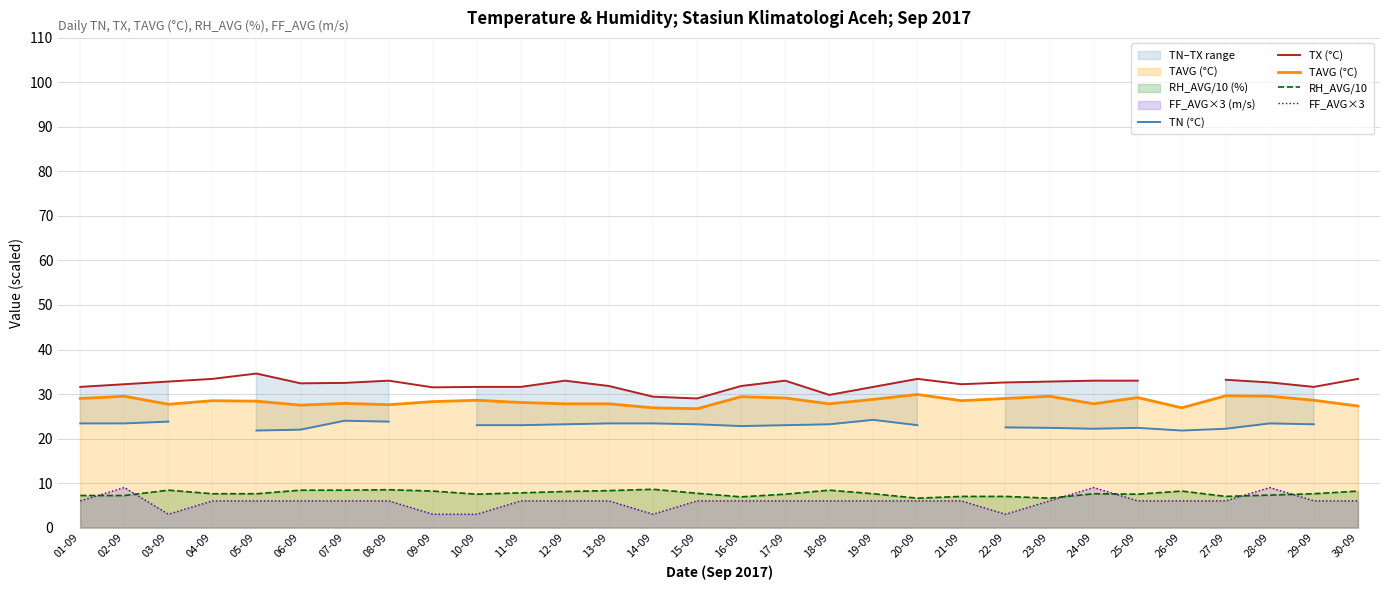

True or false: RH_AVG/10 and TN (°C) cross at least once.

False